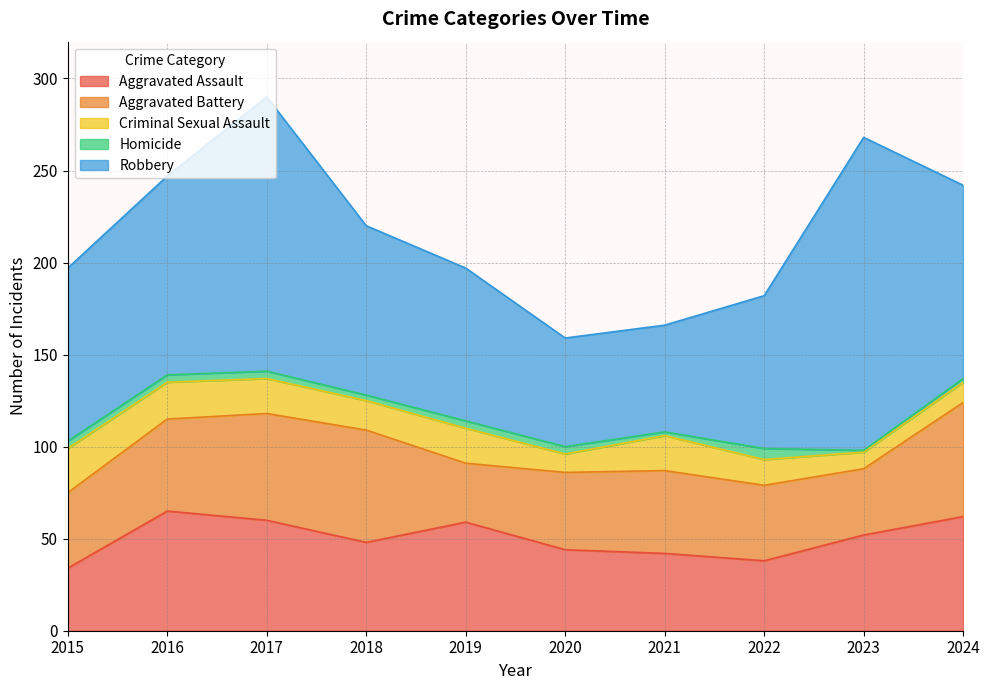

Is the value of Aggravated Assault at 2015 greater than the value of Robbery at 2023?

No